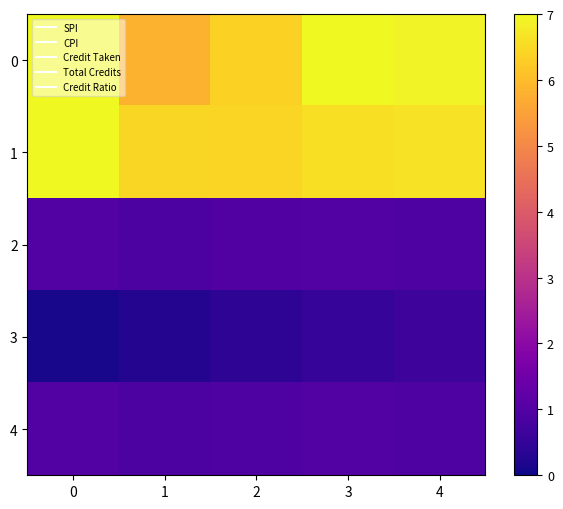

What is the total value across all series at 0?

16.1